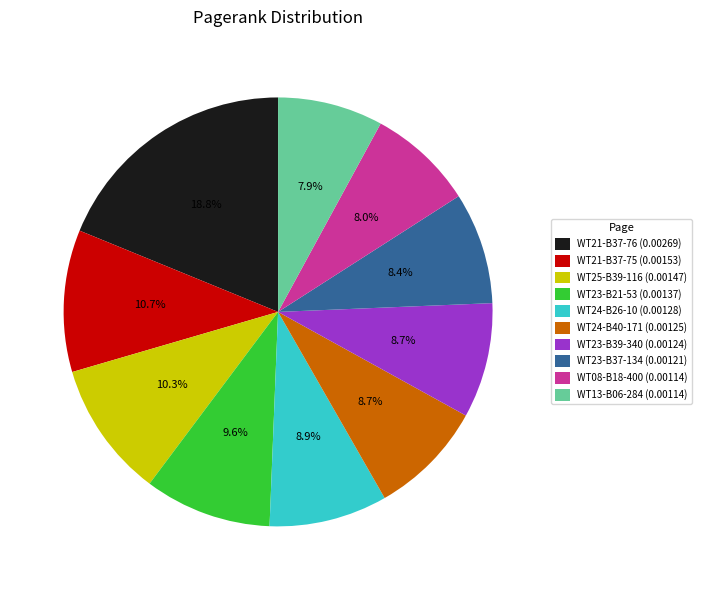

Combined, what portion of the pie is WT23-B37-134 (0.00121) and WT21-B37-76 (0.00269)?

27.2%